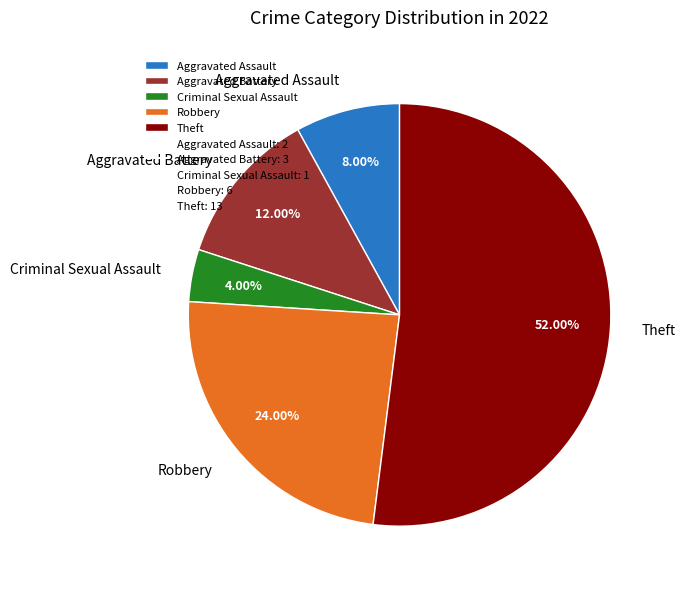

Does Aggravated Battery represent more than half of the total?

No